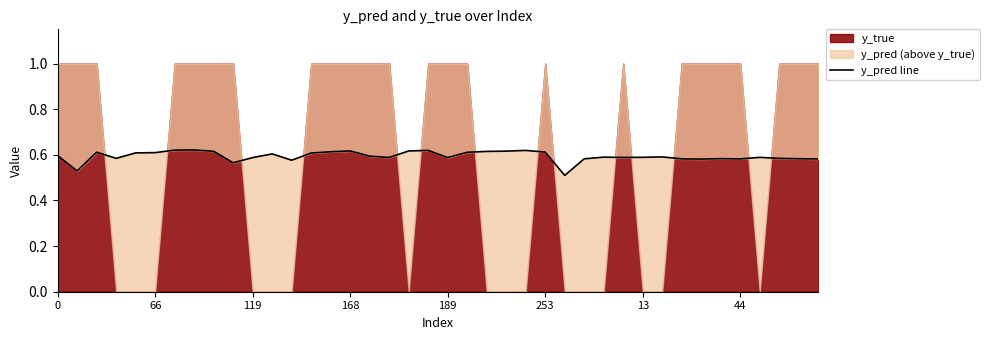

Reading right to left, transcribe all the data shown in this chart.

0.6	0.6	0.6	0.6	0.6	0.6	0.6	0.6	0.6	0.6	0.6	0.6	0.6	0.5	0.6	0.6	0.6	0.6	0.6	0.6	0.6	0.6	0.6	0.6	0.6	0.6	0.6	0.6	0.6	0.6	0.6	0.6	0.6	0.6	0.6	0.6	0.6	0.6	0.5	0.6